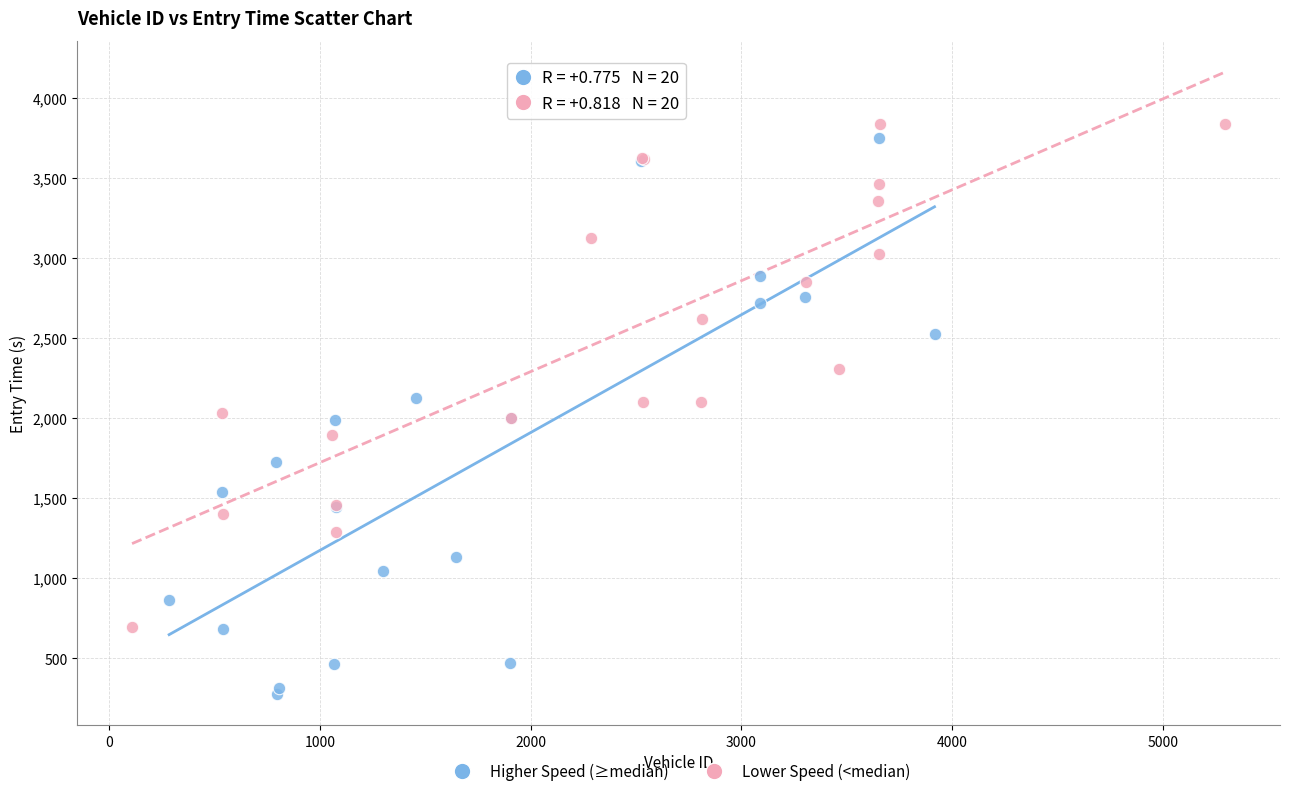

Which series has the widest spread of Y values?

Higher Speed (≥median)